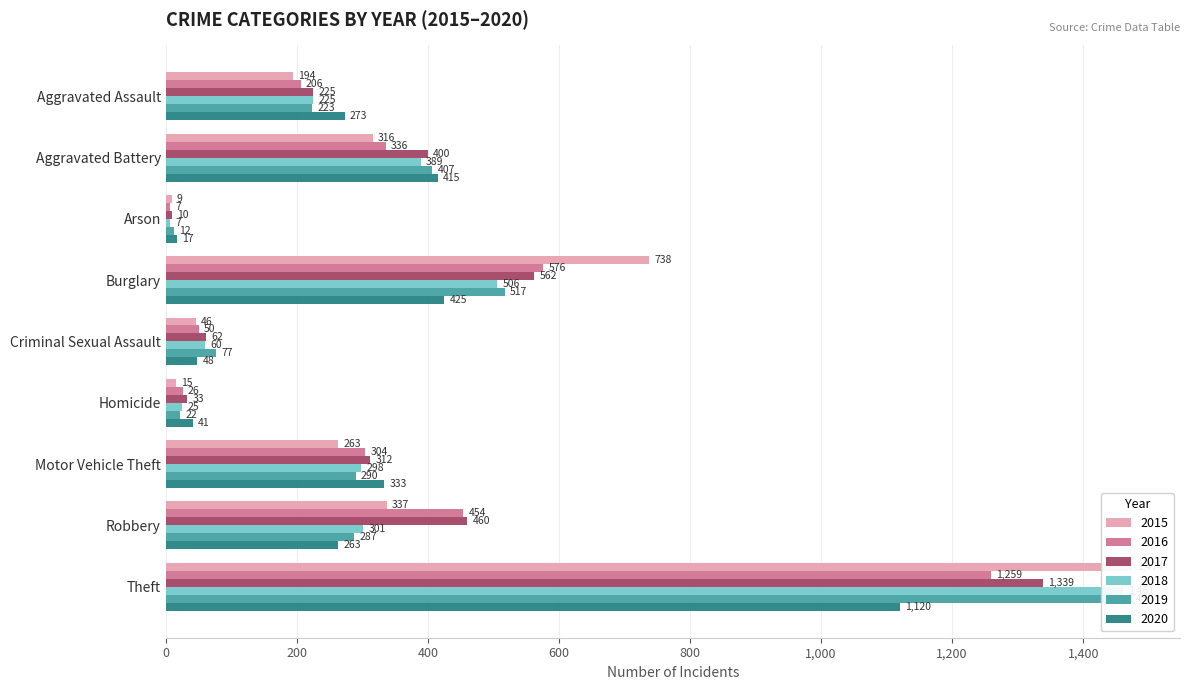

Where does the 2015 series first go above 263?

Aggravated Battery